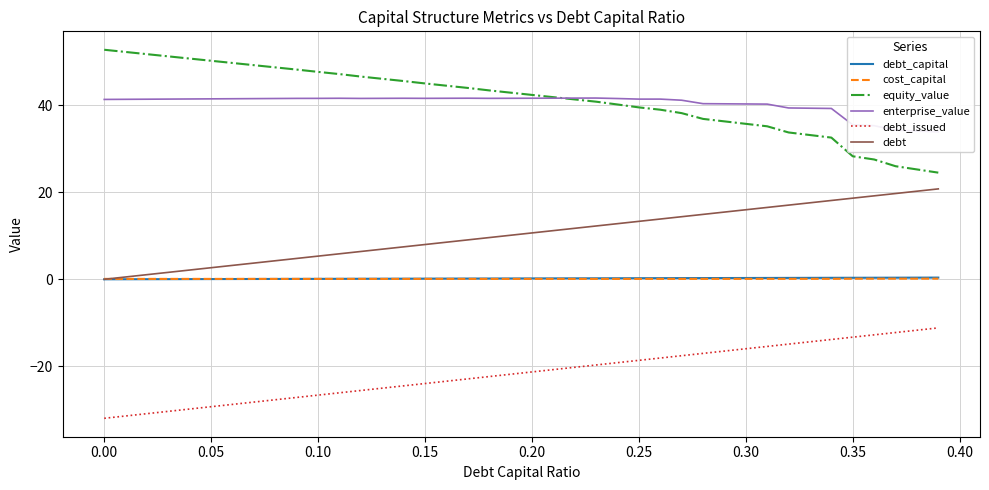

Is it true that debt_capital equals 0.0 at 0.00?

True